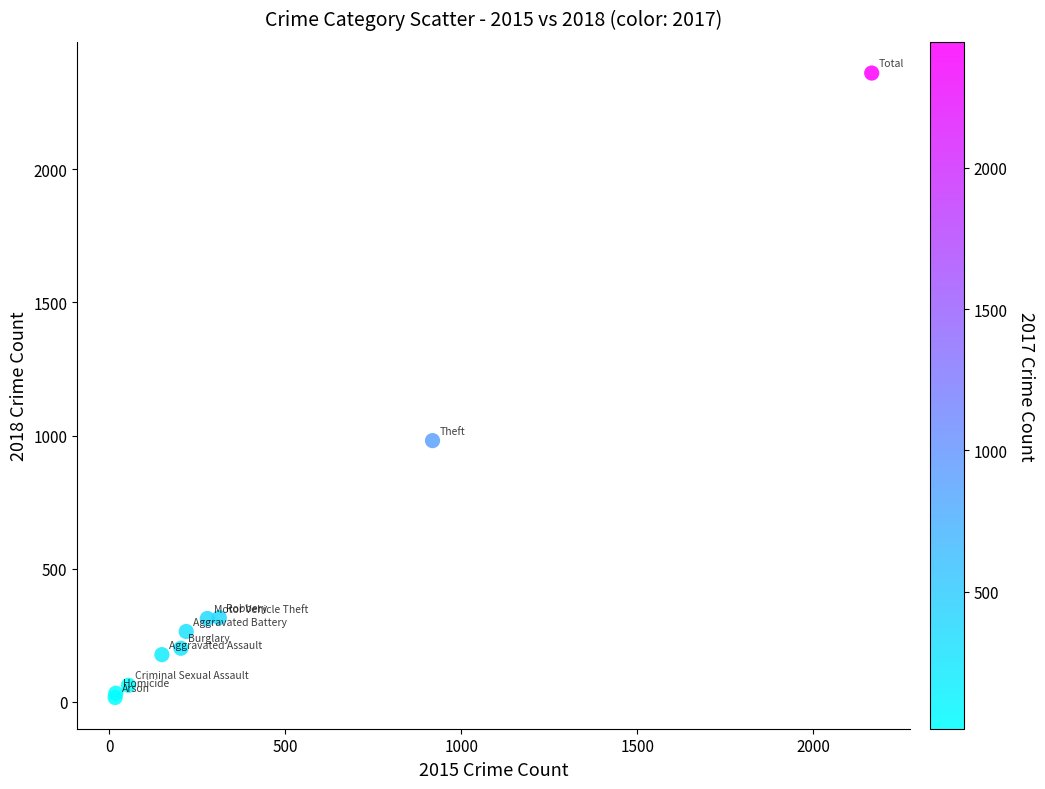

What Y value in the scatter plot is closest to 1189?

981